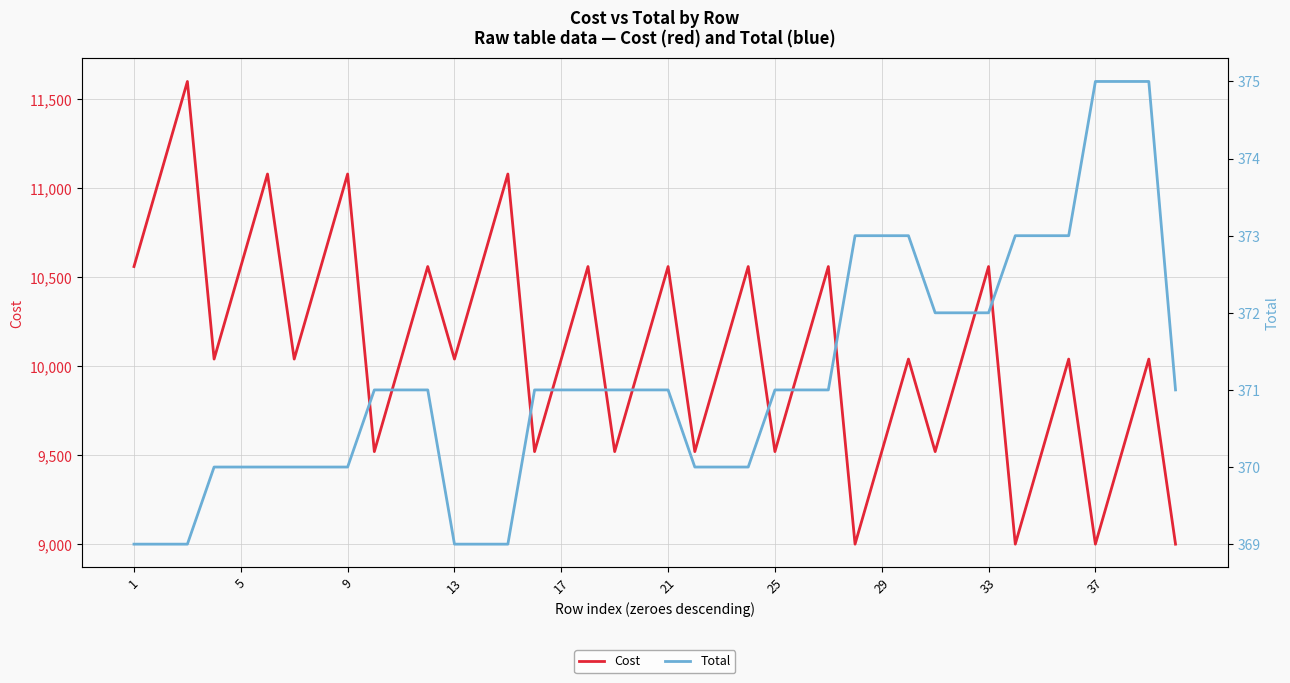

What is the spread (max minus min) of values at 21?

10710